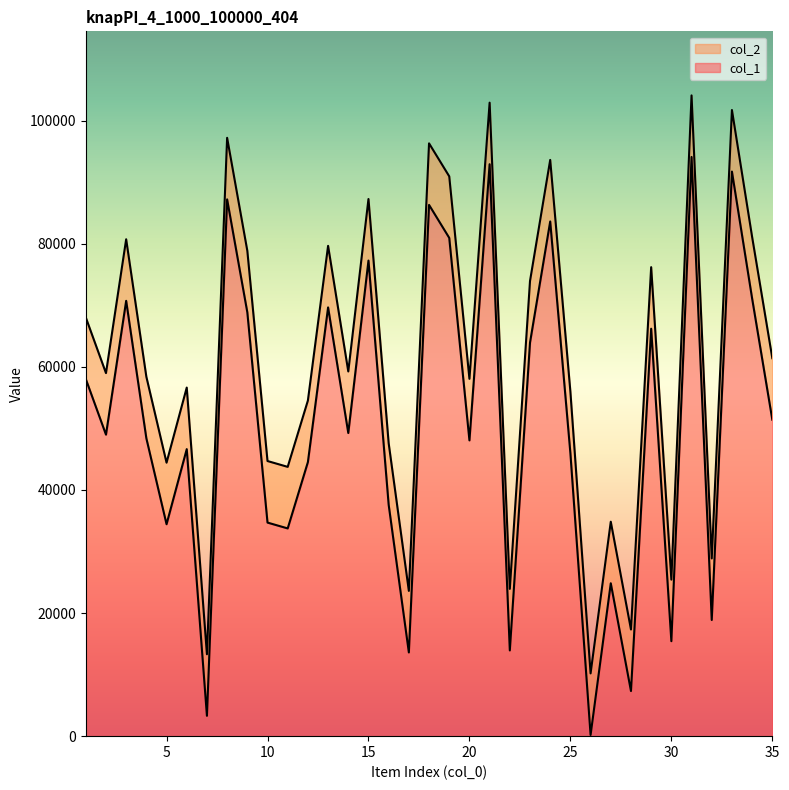

What are all the series names shown in the legend?

col_2, col_1